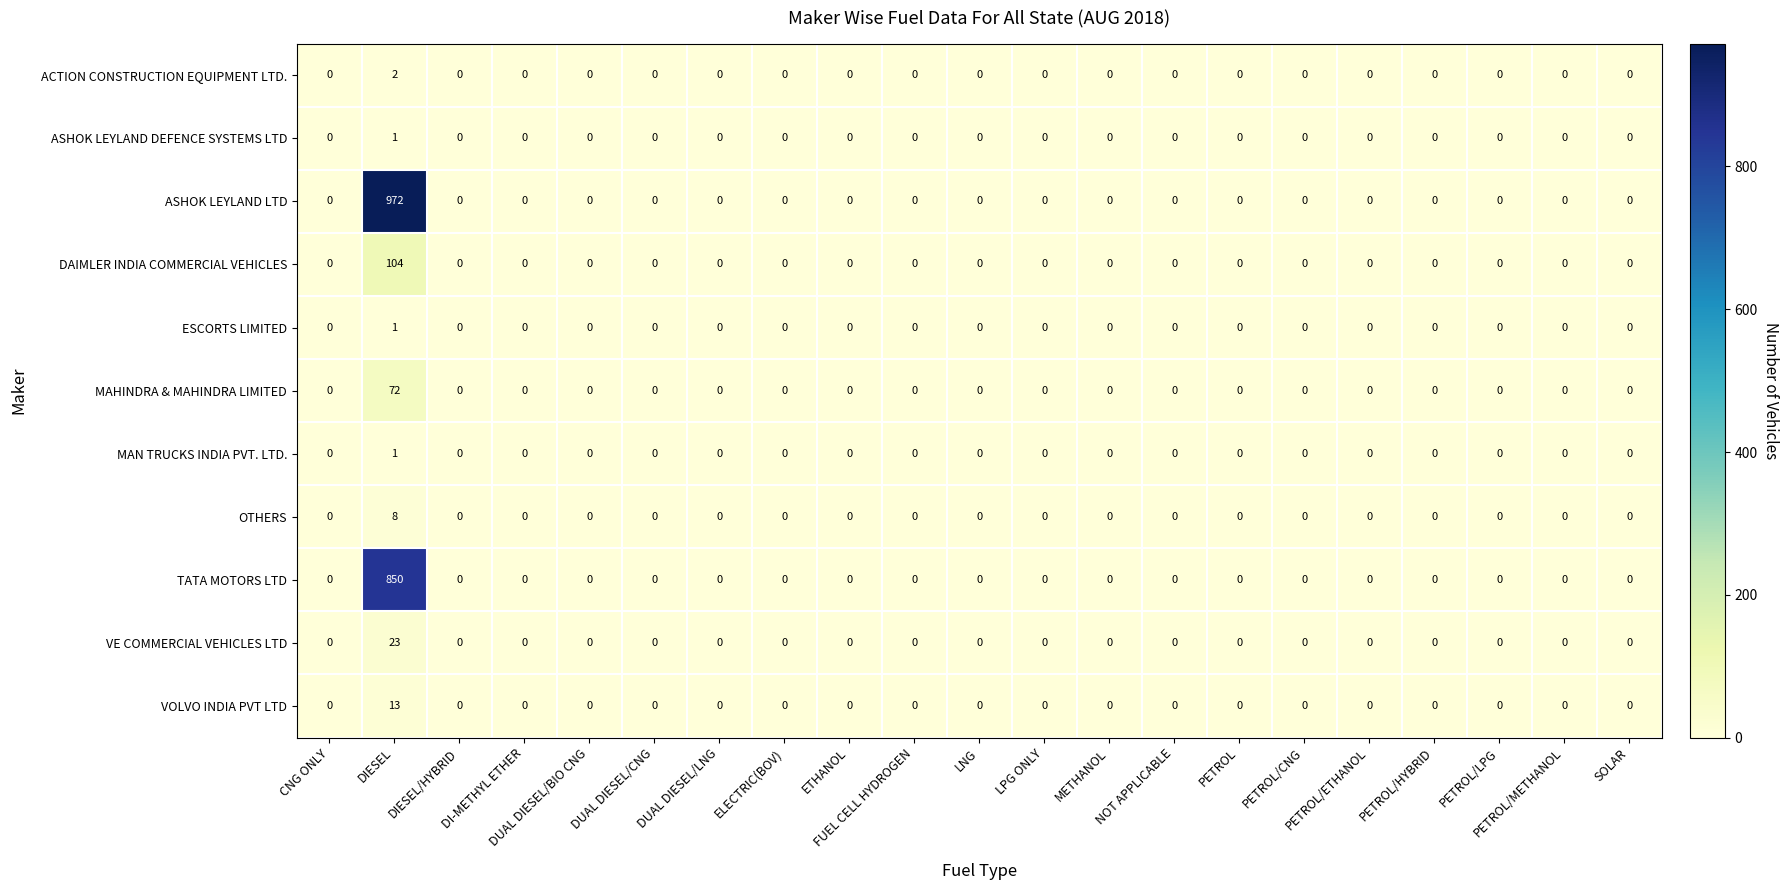

What is the sum of all VOLVO INDIA PVT LTD values?

13